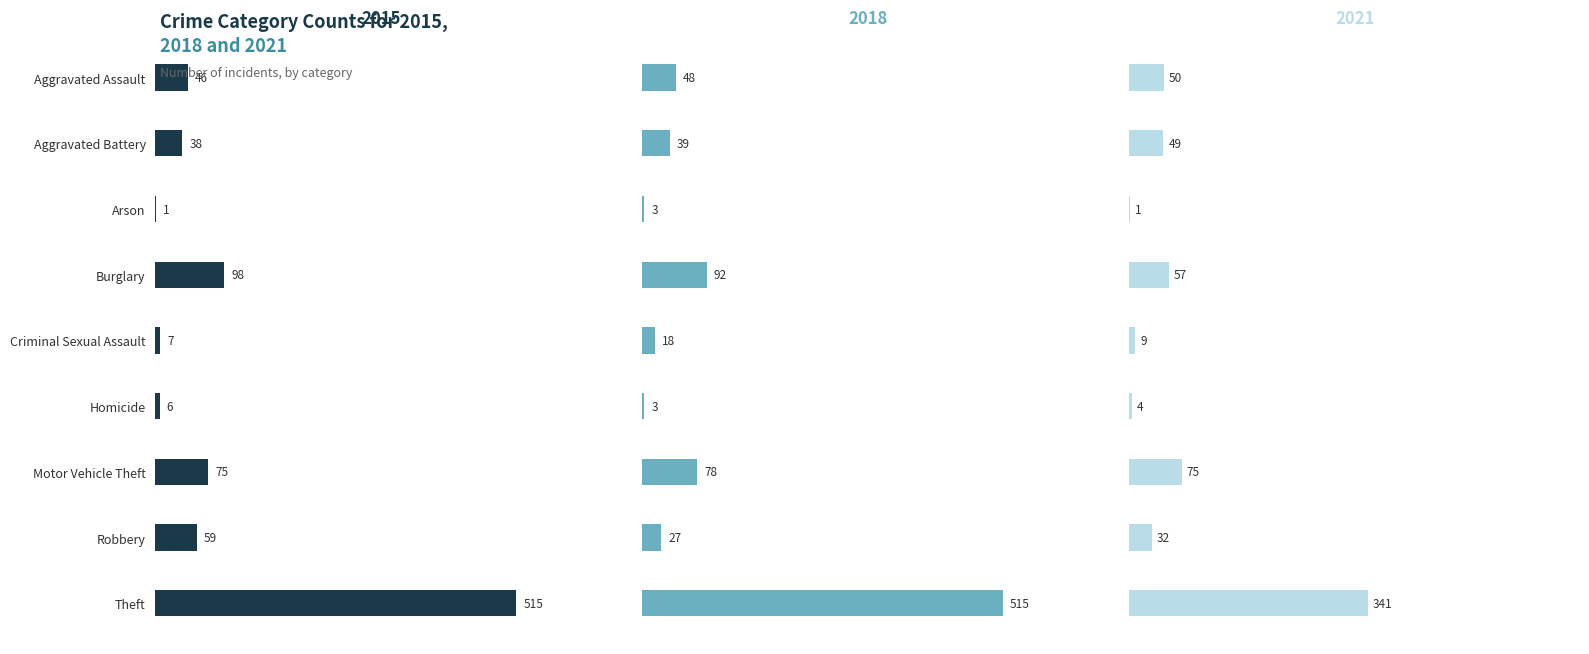

At which category does the chart reach its peak across all series?

Theft